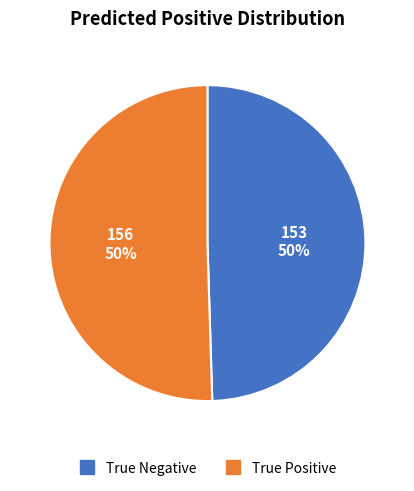

Approximately how many times larger is the value at True Negative compared to True Positive?

1.0